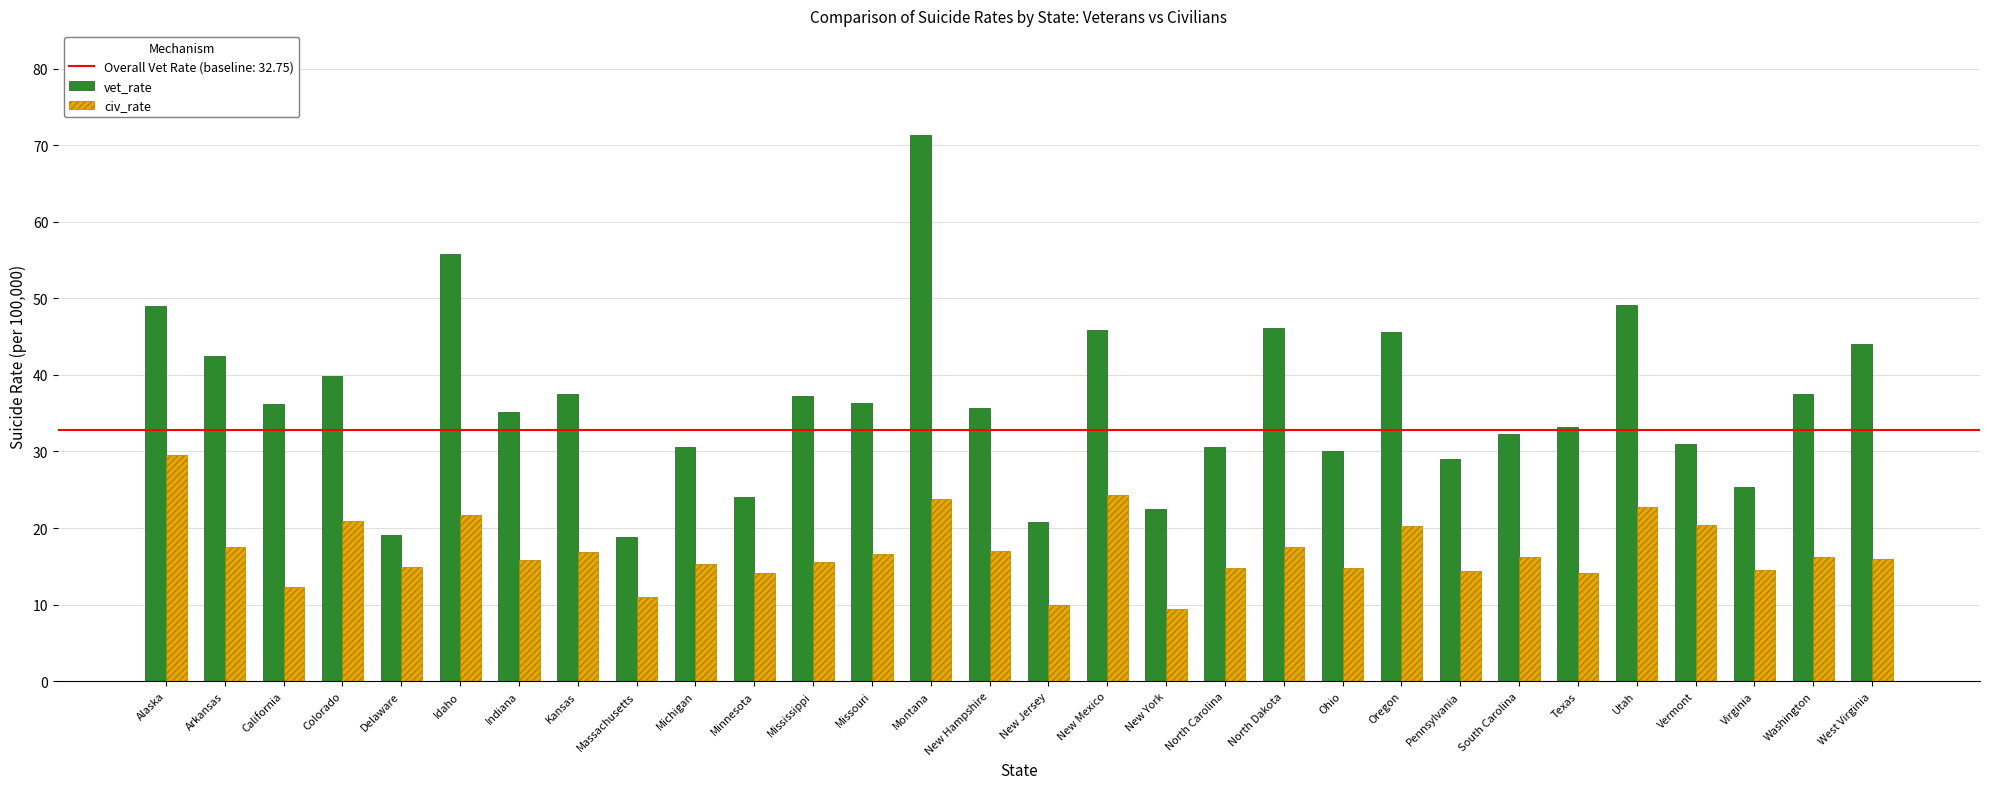

How many groups of bars are there?

30